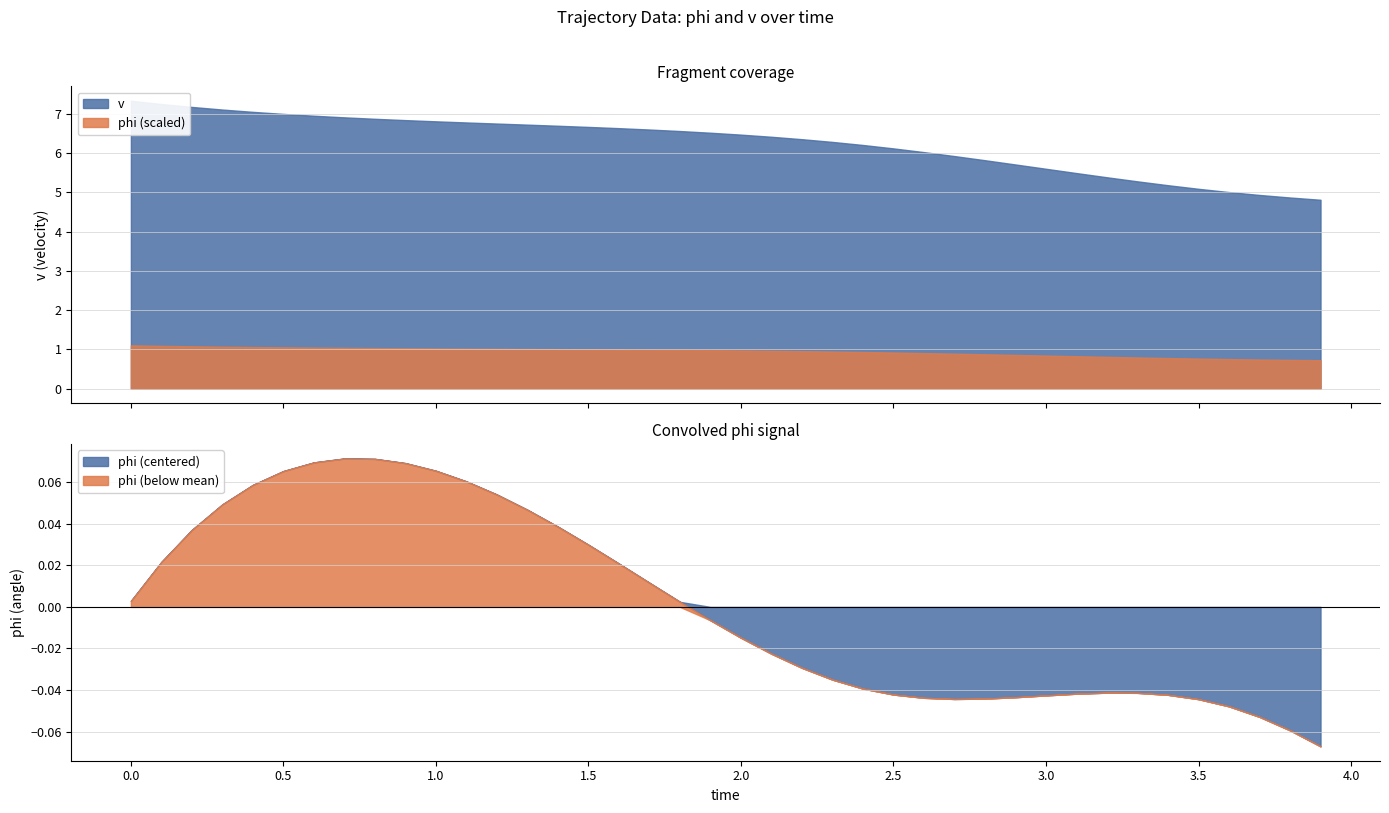

The value of time at 31 is 1.3. True or false?

False